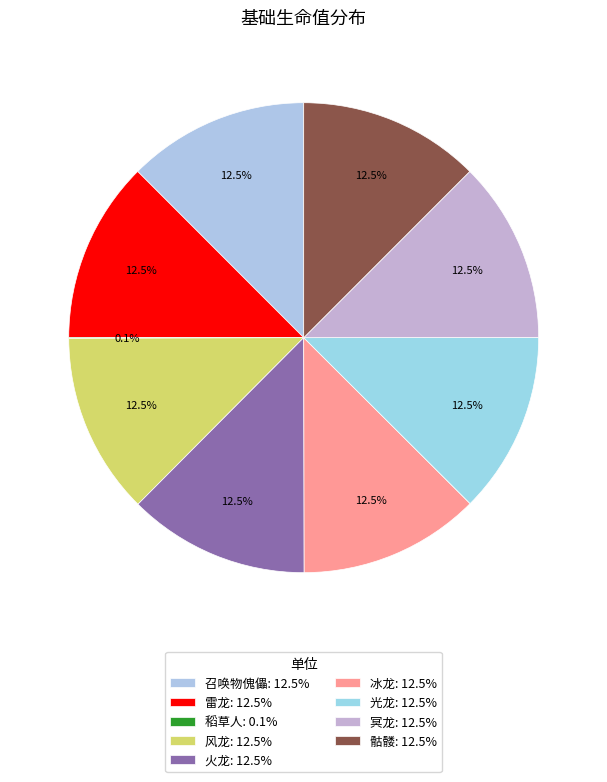

What percentage is NOT represented by 冥龙?

87.5%